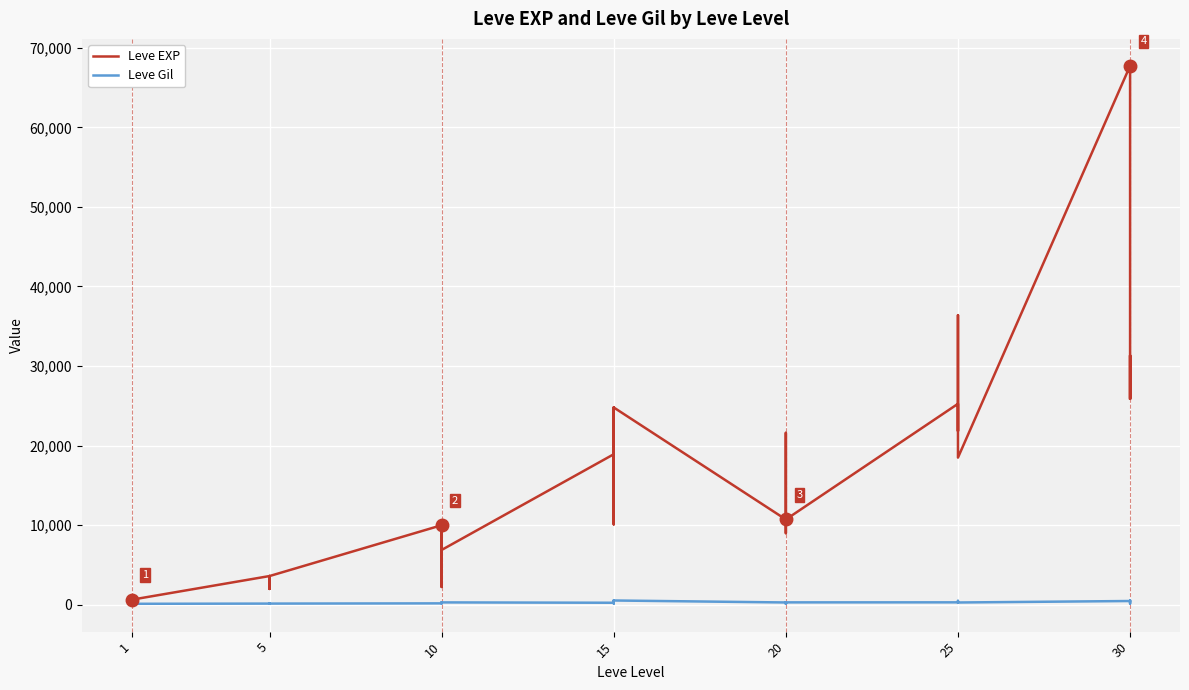

True or false: Leve EXP and Leve Gil intersect in this chart.

True